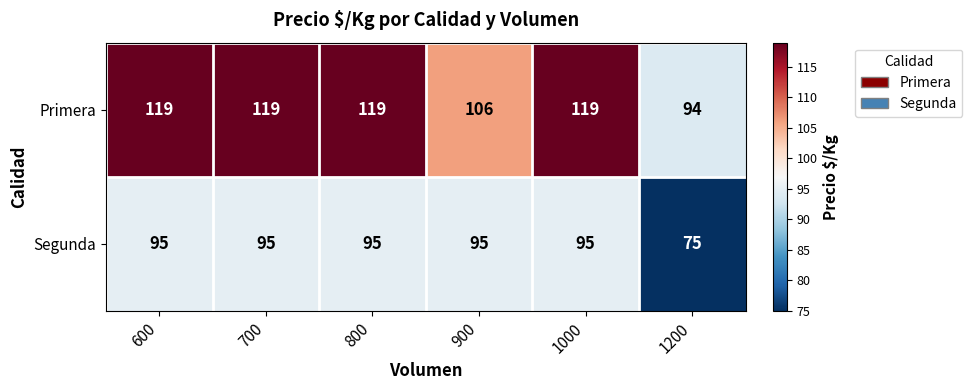

Which series has the largest range (max minus min)?

Primera